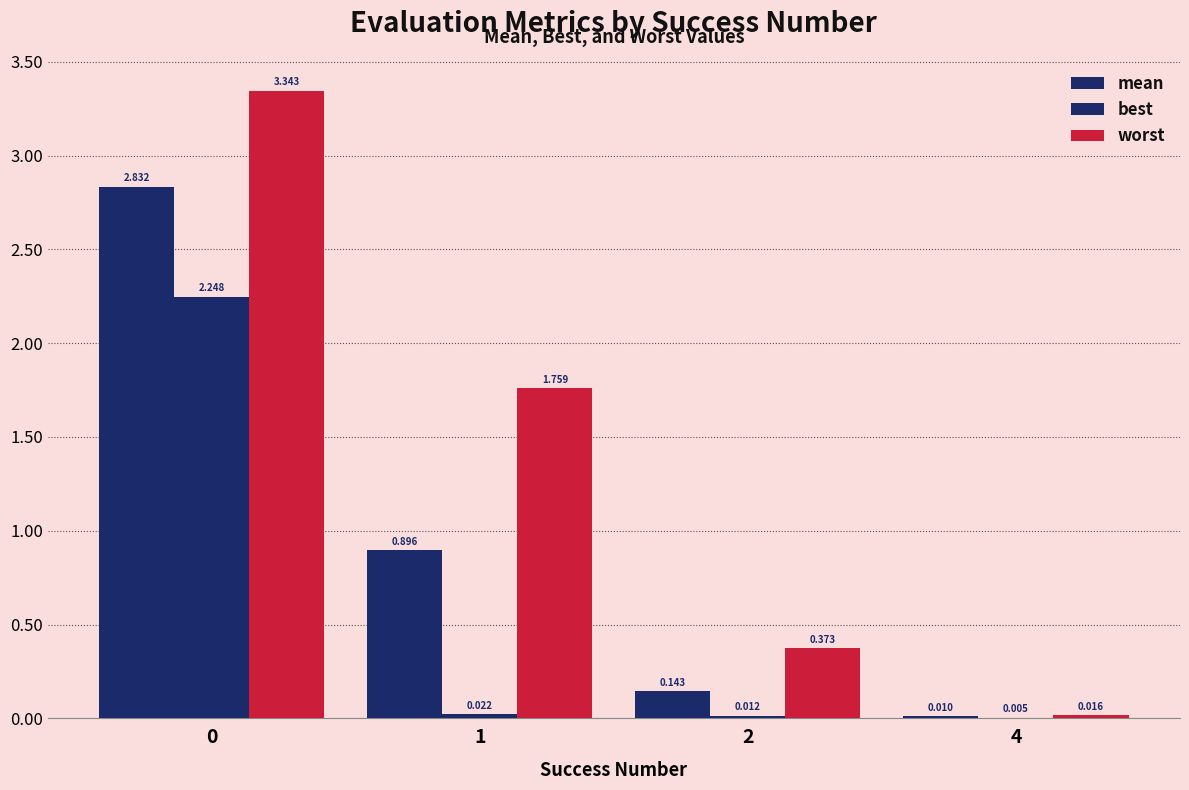

What is the difference between the highest and lowest values at 2?

0.4